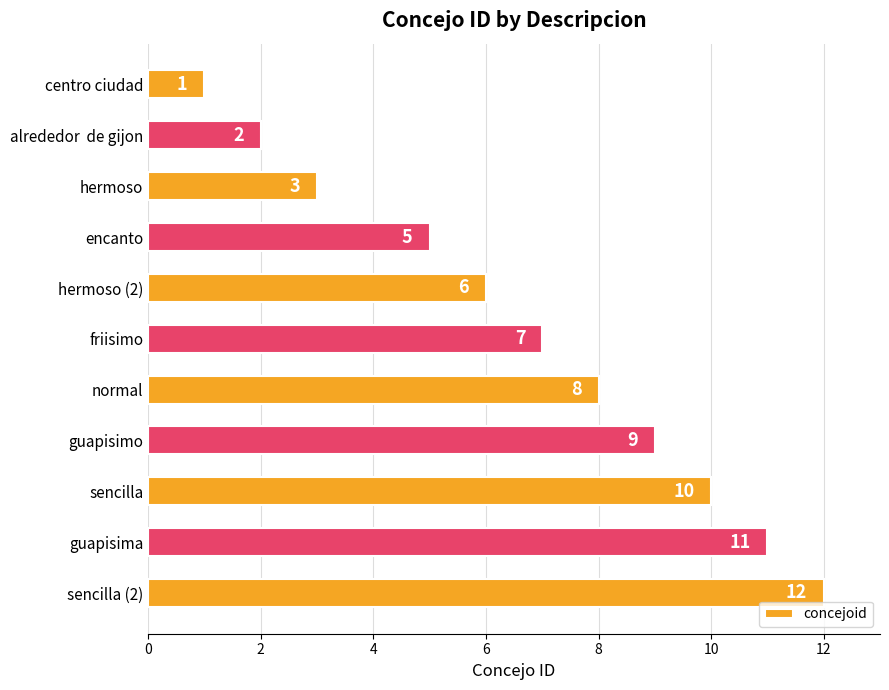

At which label is the value closest to 6?

hermoso (2)